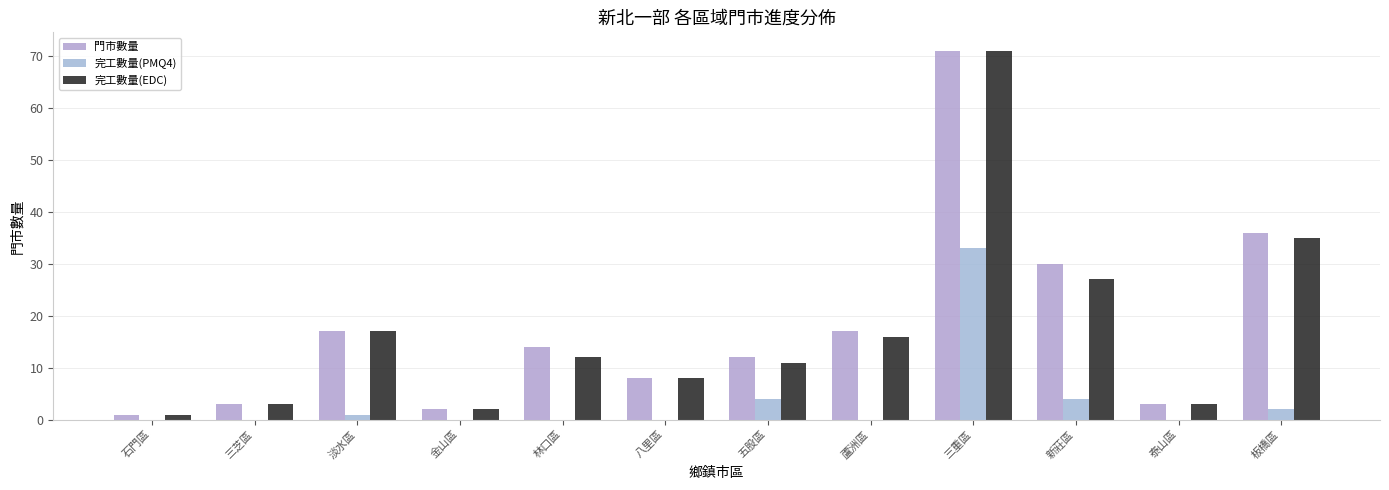

The value of 門市數量 at 蘆洲區 is 17. True or false?

True